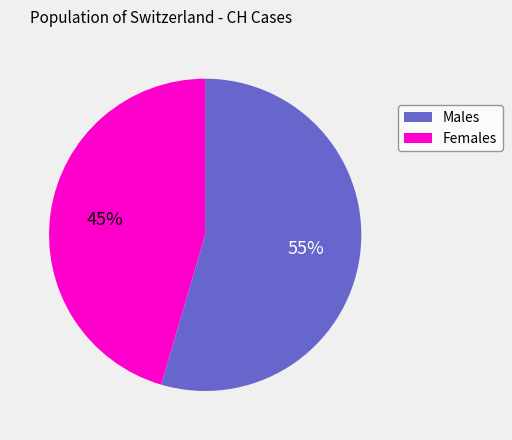

Is there any slice that represents more than half of the pie?

Yes